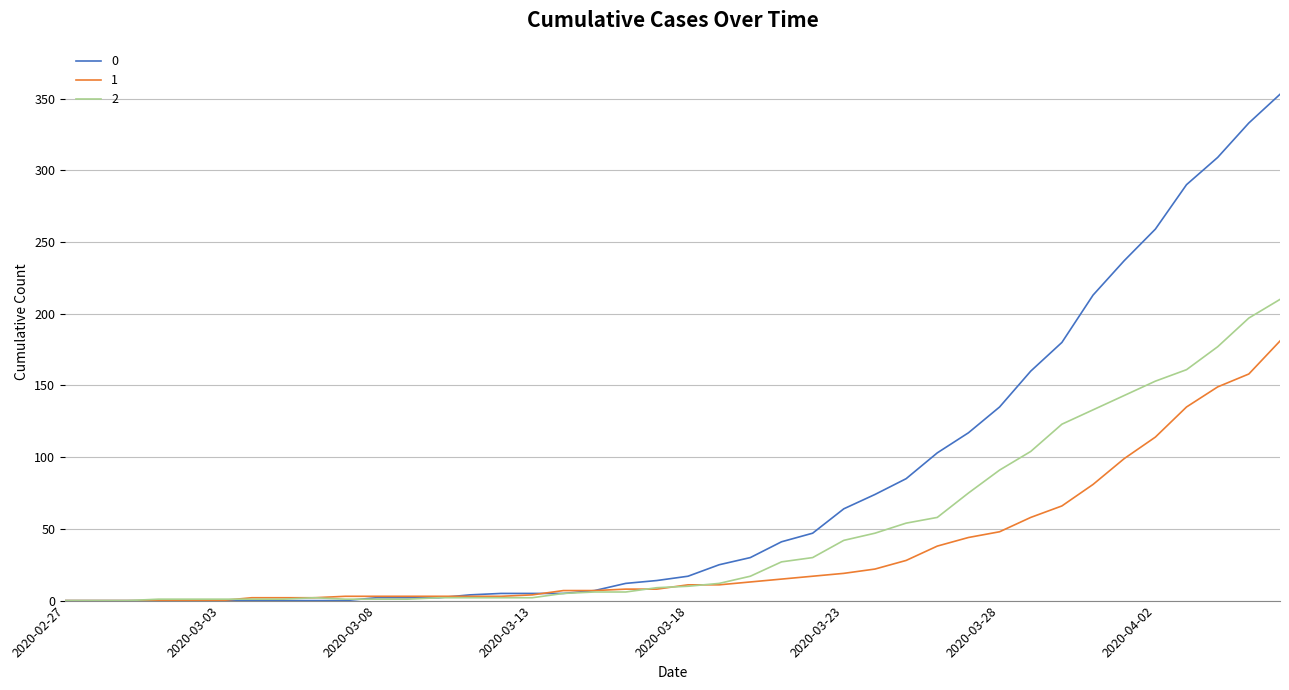

Does the chart have visible grid lines?

Yes